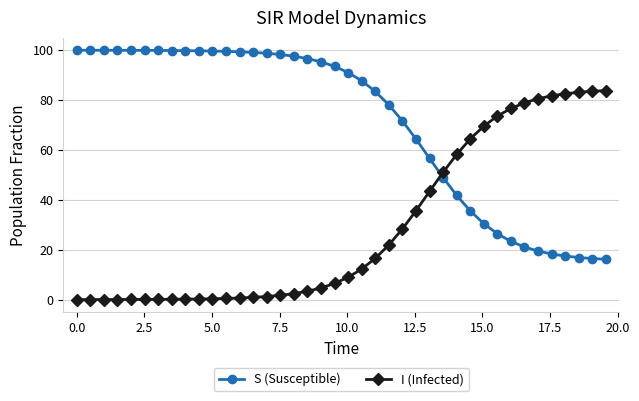

True or false: I (Infected) and S (Susceptible) cross at least once.

True